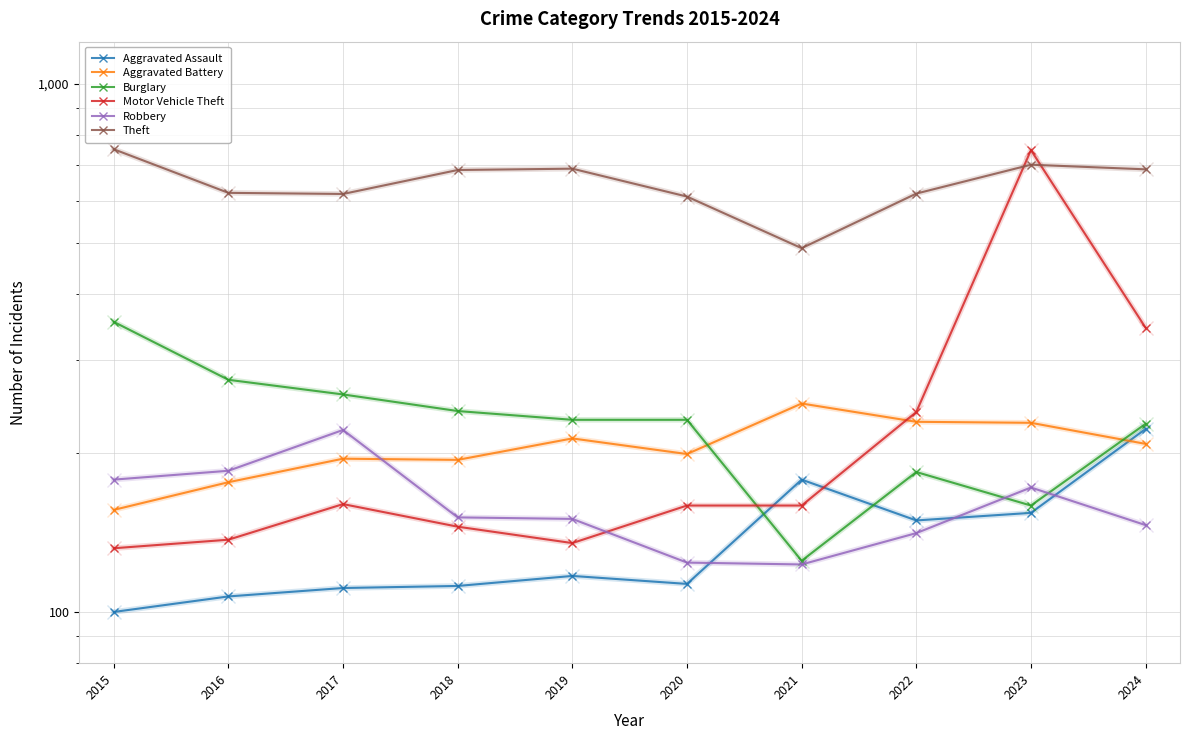

What is the value of the Robbery point at the 8th from the left?

141